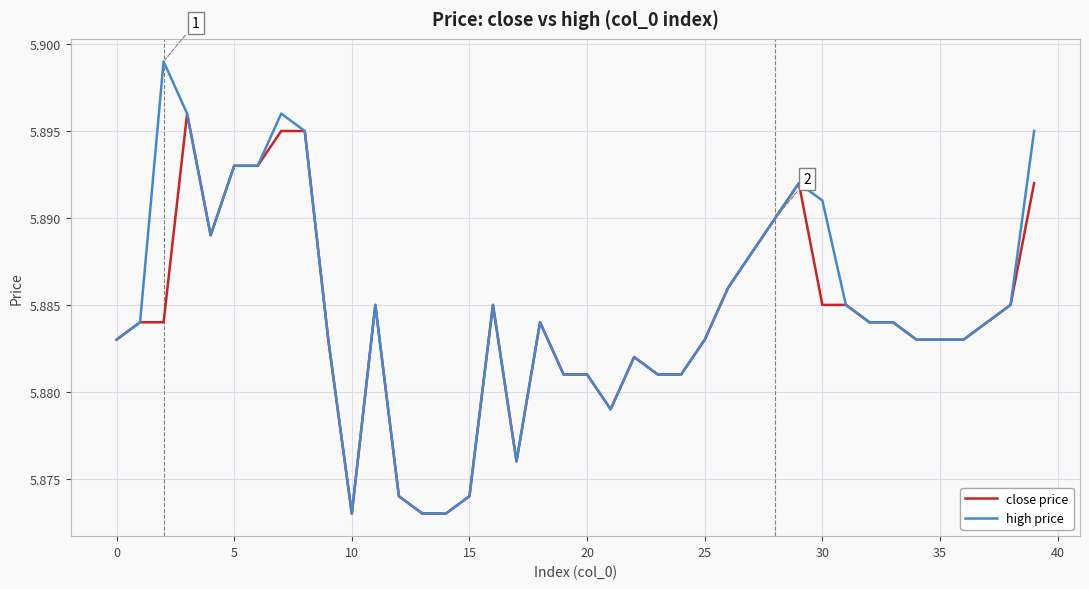

Which series has the largest range (max minus min)?

high price